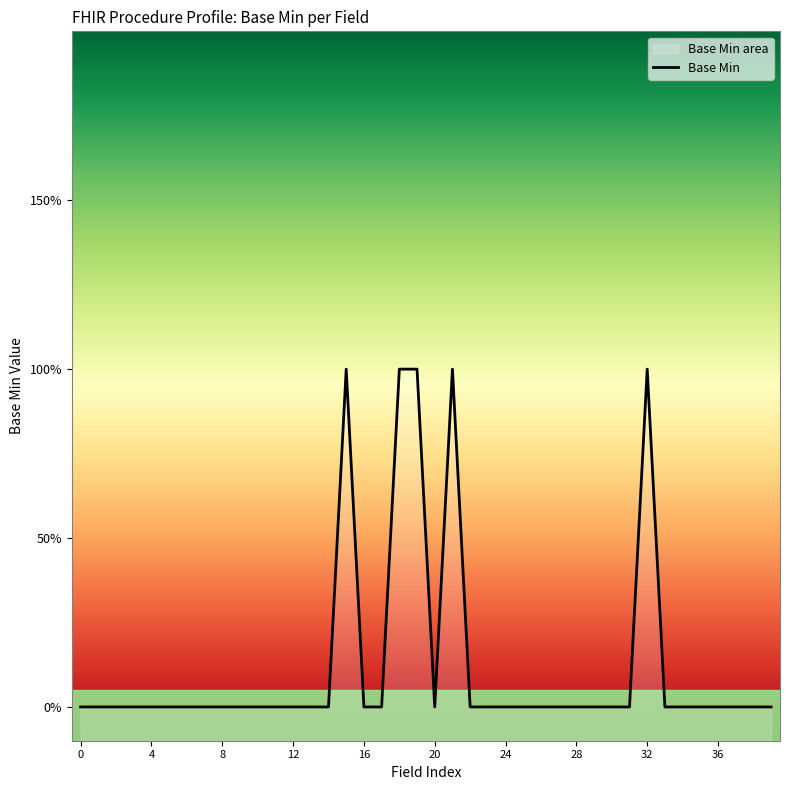

How many values are between 0 and 1?

40